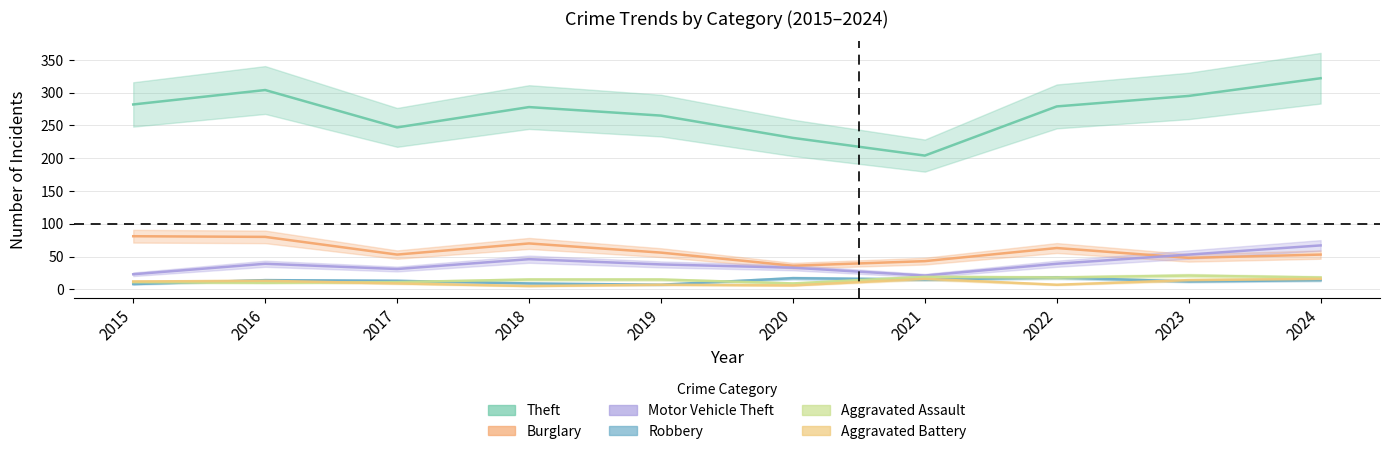

Is it true that Aggravated Battery equals 22 at 2016?

False